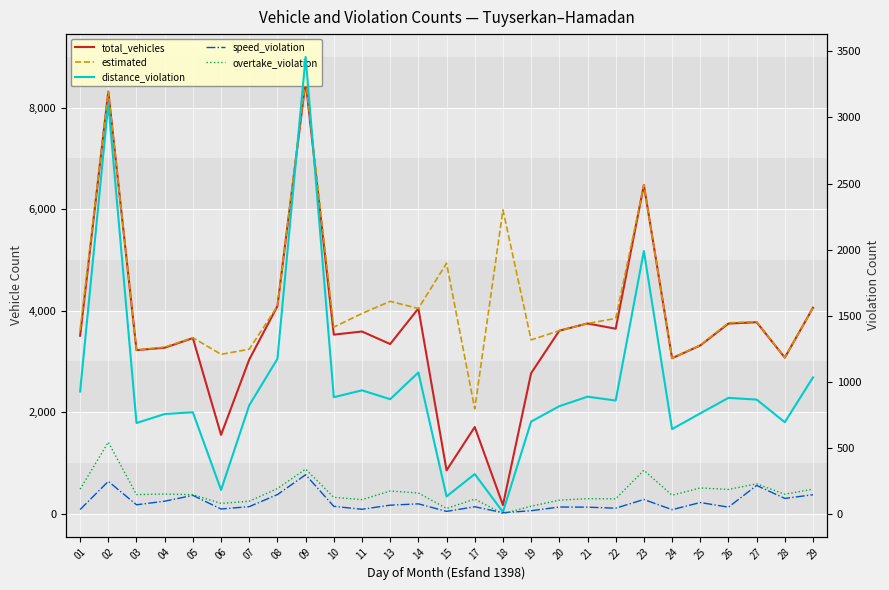

At which category is the sum across all series the highest?

09